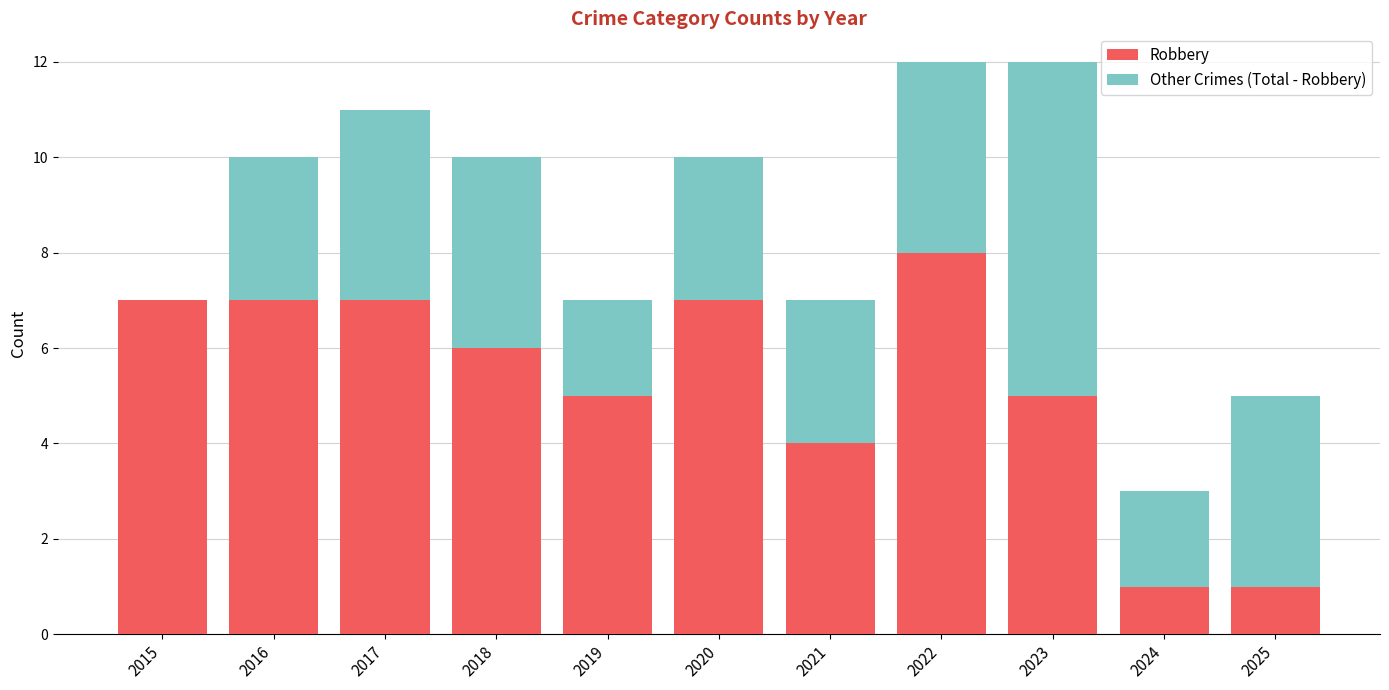

The value of Robbery at 2018 is 6. True or false?

True